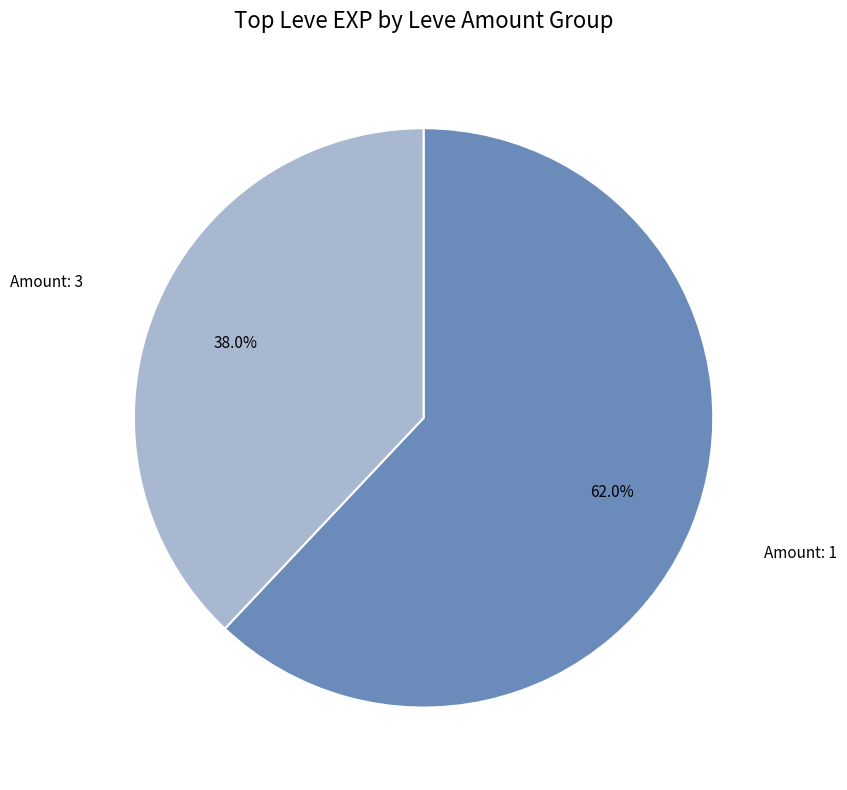

Is there any slice that represents more than half of the pie?

Yes